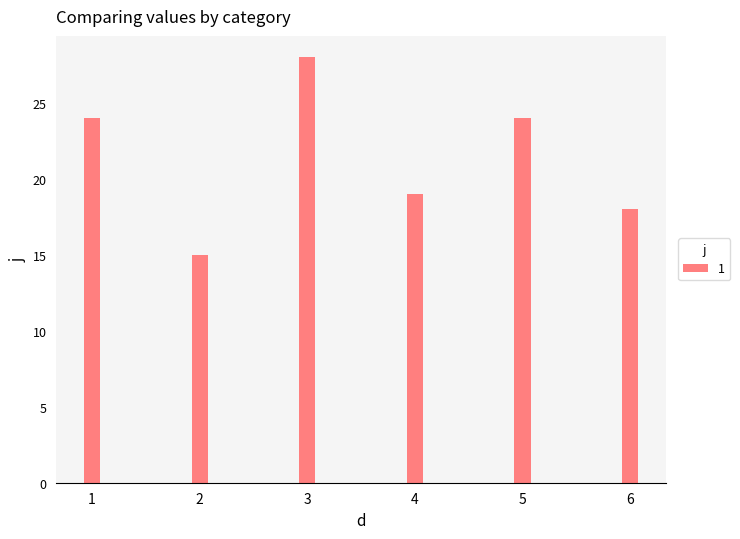

The value at 3 is 38. True or false?

False